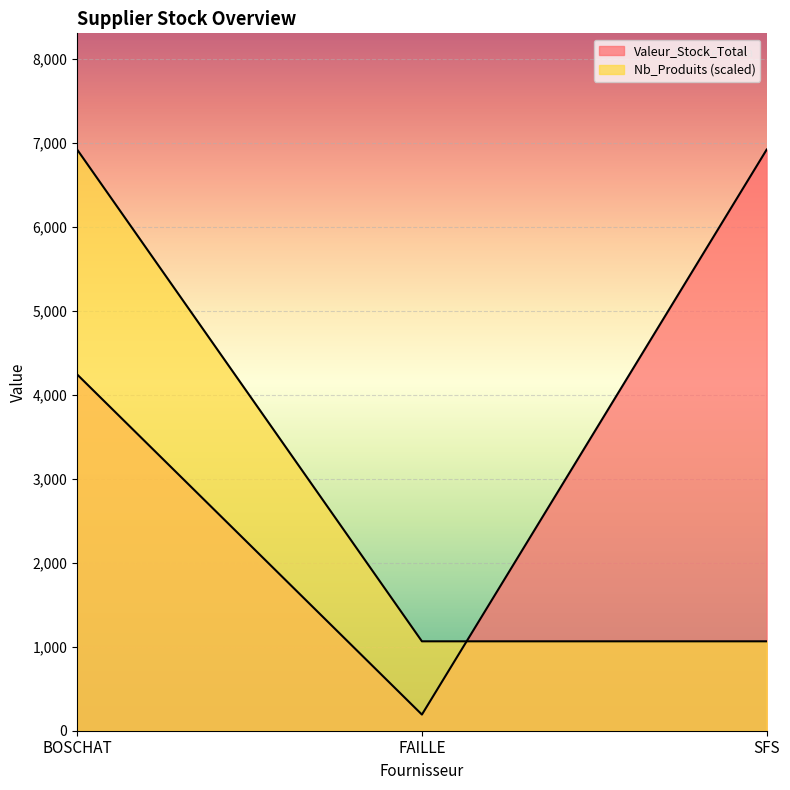

Reading left to right, transcribe all the data shown in this chart.

Valeur_Stock_Total: BOSCHAT=4244.6	FAILLE=192.4	SFS=6924.1
Nb_Produits: BOSCHAT=6924.1	FAILLE=1065.2	SFS=1065.2